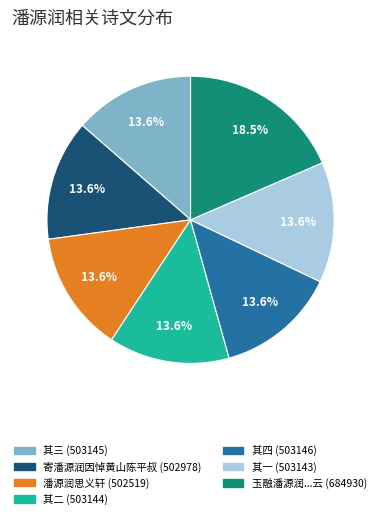

Which slice is the largest?

玉融潘源润...云 (684930)